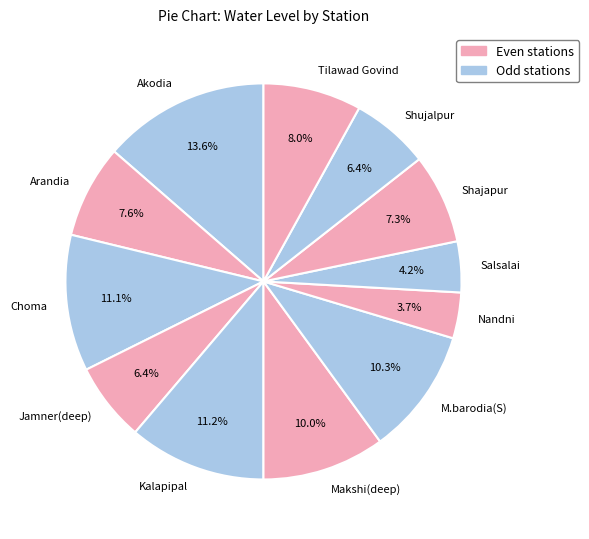

What is the largest slice in the pie chart?

Akodia